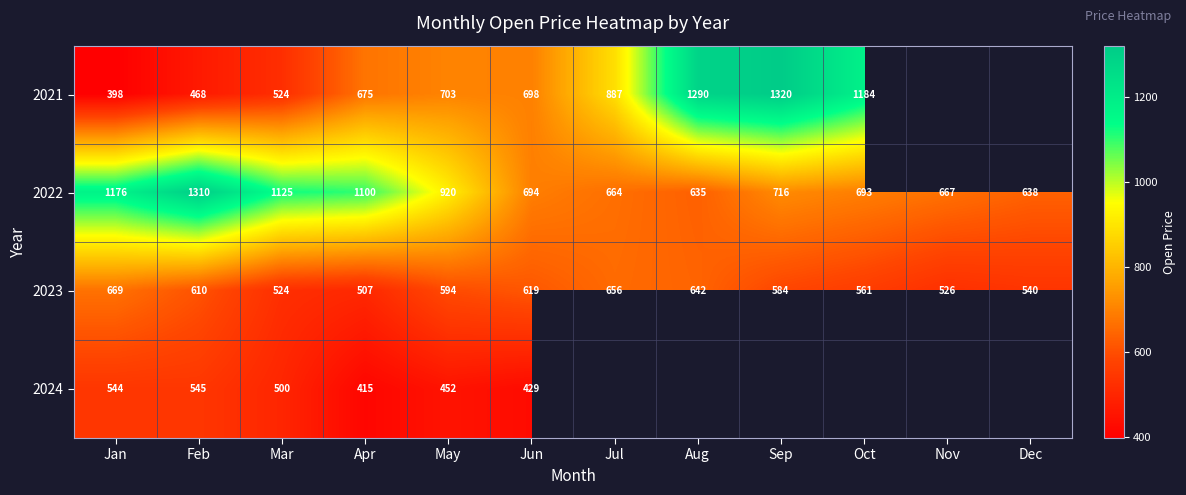

At which category is the sum across all series the highest?

Feb